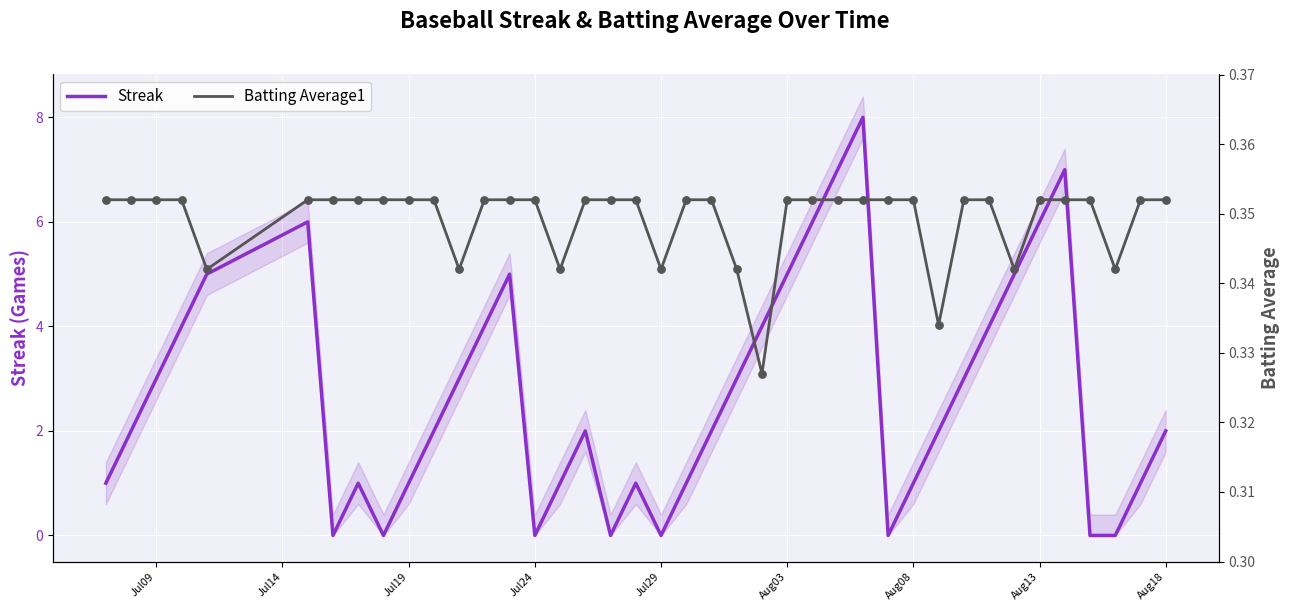

Which series has the largest Y range (max minus min)?

Streak